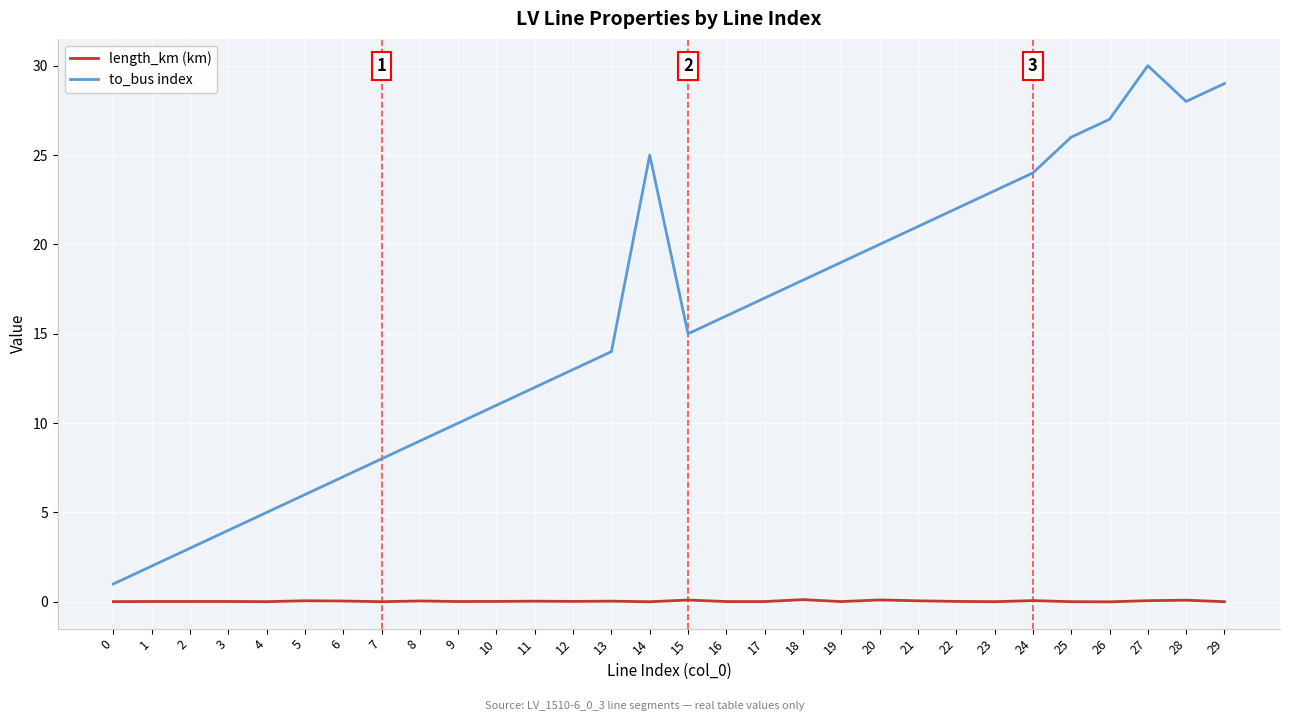

What is the greatest value displayed?

30.0